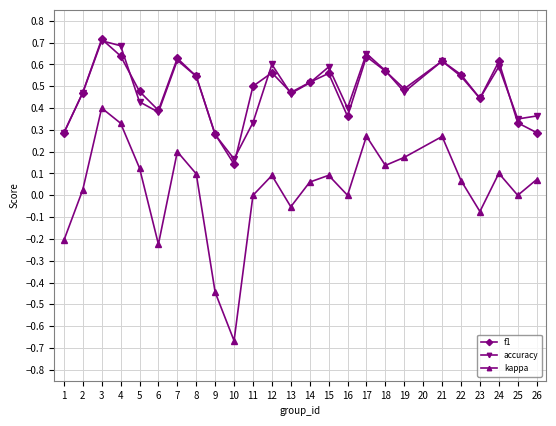

What is the total value across all series at 15?

1.2